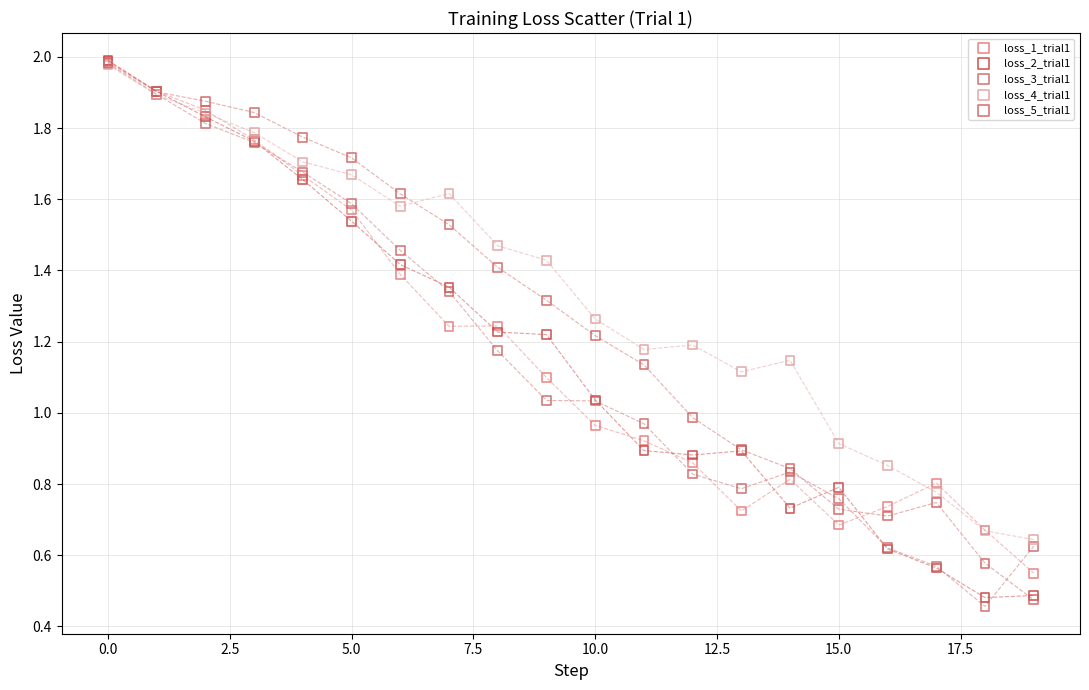

What are all the series names shown in the legend?

loss_1_trial1, loss_2_trial1, loss_3_trial1, loss_4_trial1, loss_5_trial1